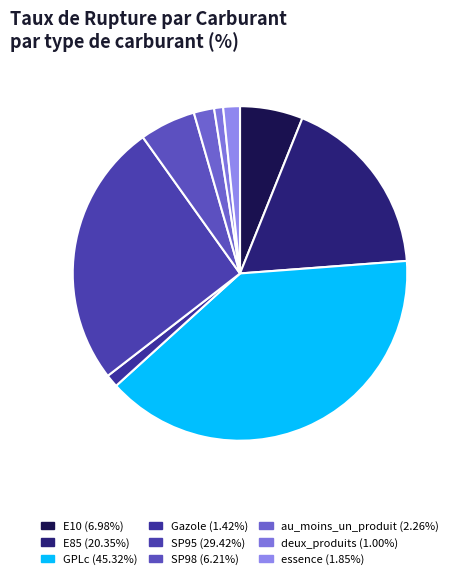

How many slices are in this pie chart?

9